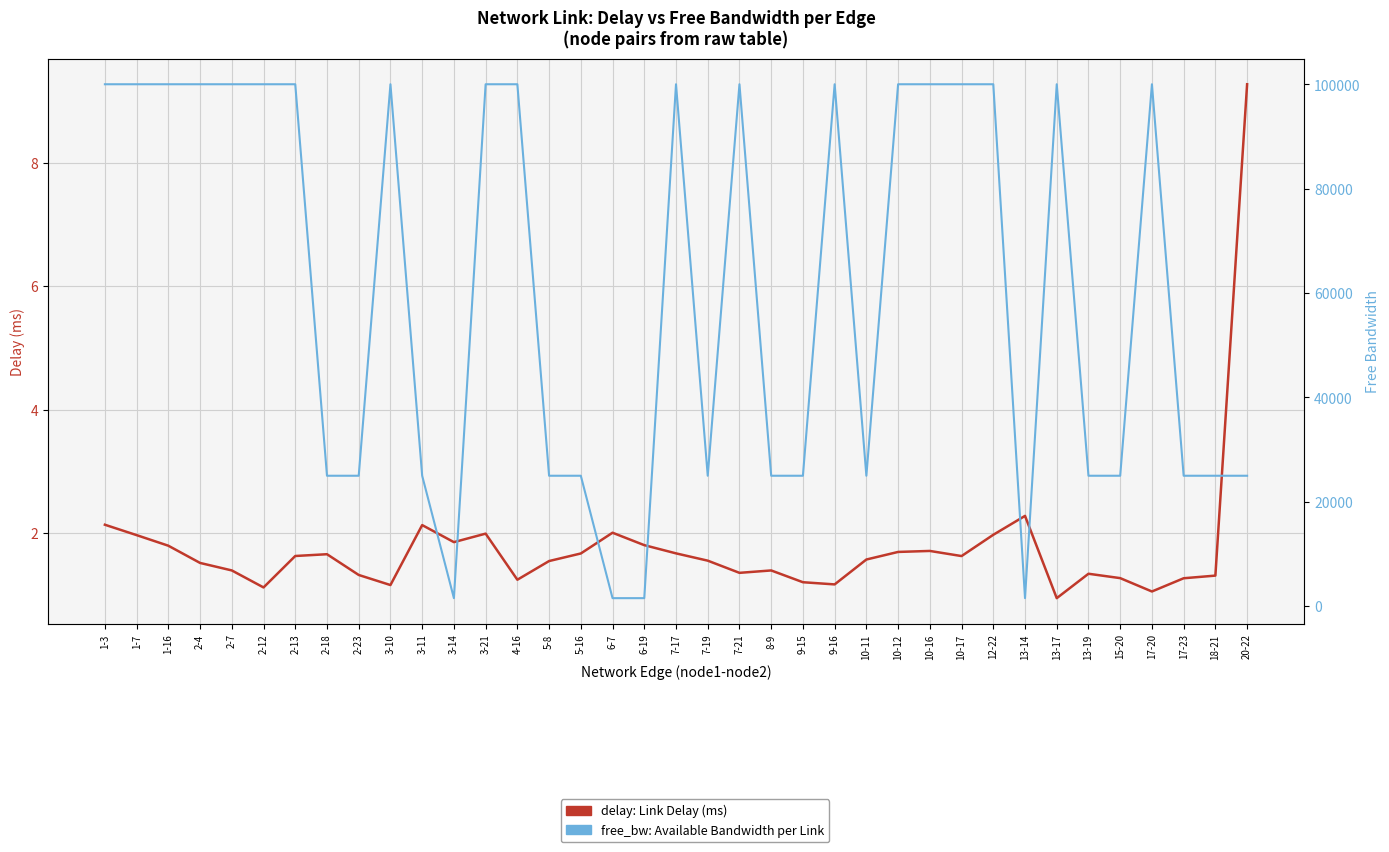

How many data points does each series have?

37